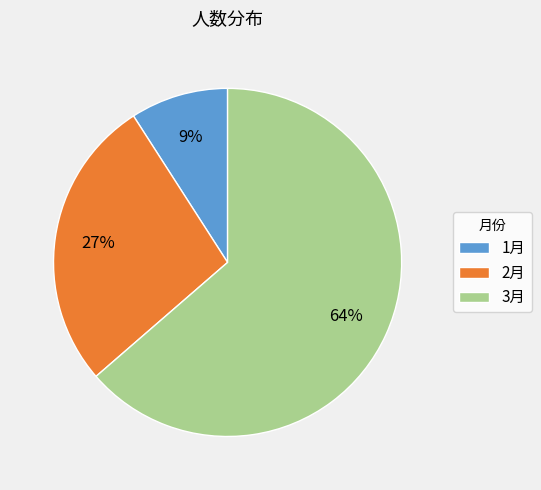

How many slices are in this pie chart?

3